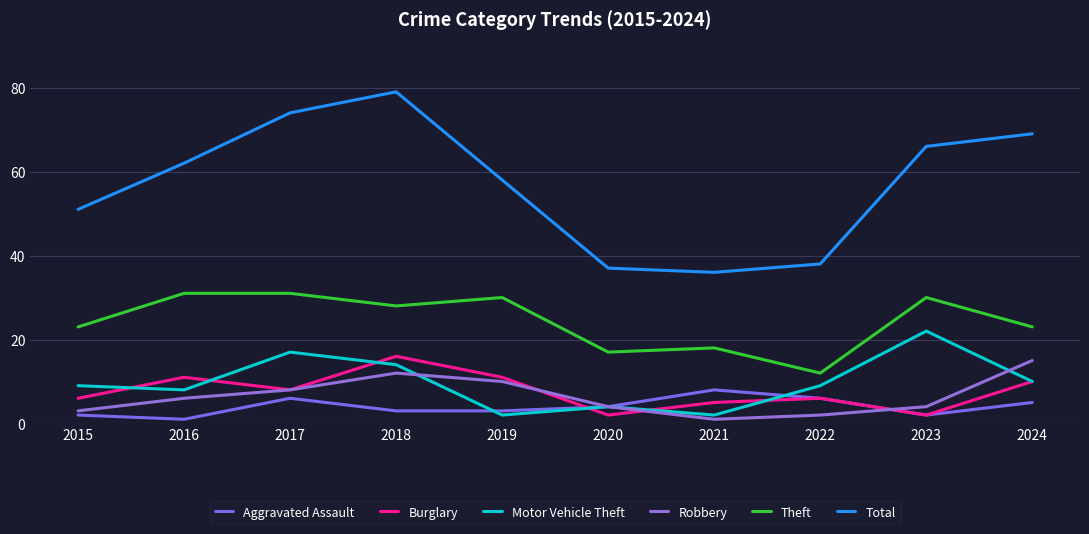

What is the approximate value of Motor Vehicle Theft at 2015, to the nearest 5?

10